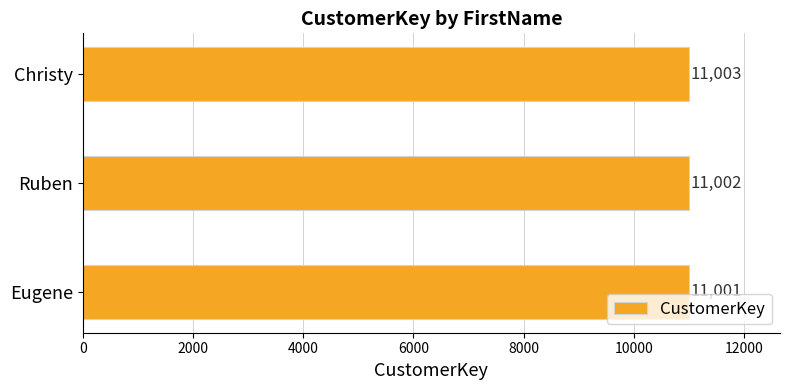

What is the minimum value shown in the chart?

11001